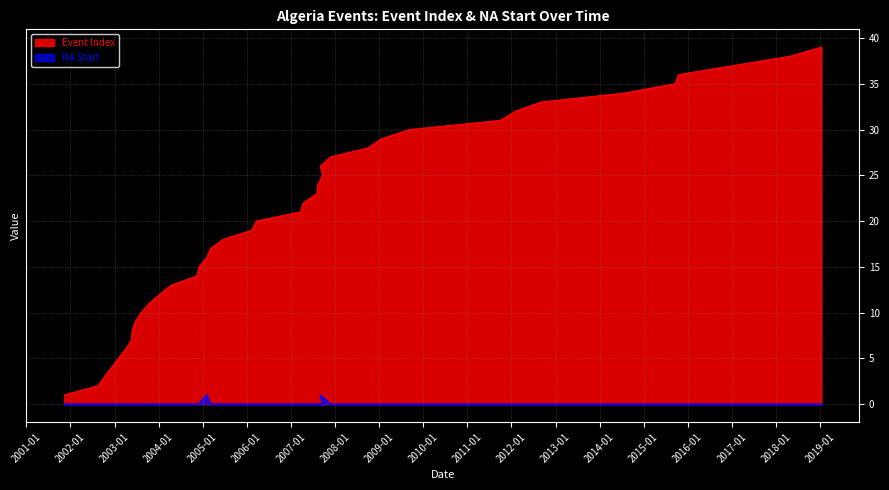

Reading left to right, list all the values displayed in this chart.

Event Index: 1	2	3	4	5	6	7	8	9	10	11	12	13	14	15	16	17	18	19	20	21	22	23	24	25	26	27	28	29	30	31	32	33	34	35	36	37	38	39
NA Start: 0	0	0	0	0	0	0	0	0	0	0	0	0	0	0	1	0	0	0	0	0	0	0	0	0	1	0	0	0	0	0	0	0	0	0	0	0	0	0